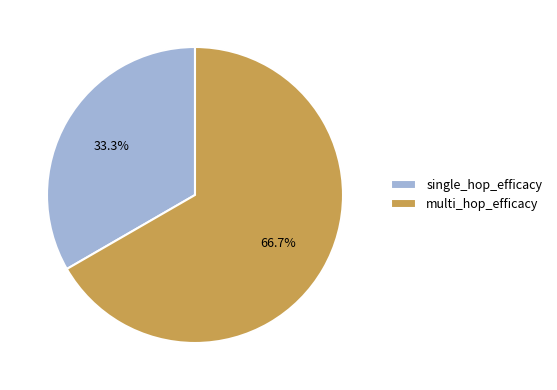

How many slices are in this pie chart?

2